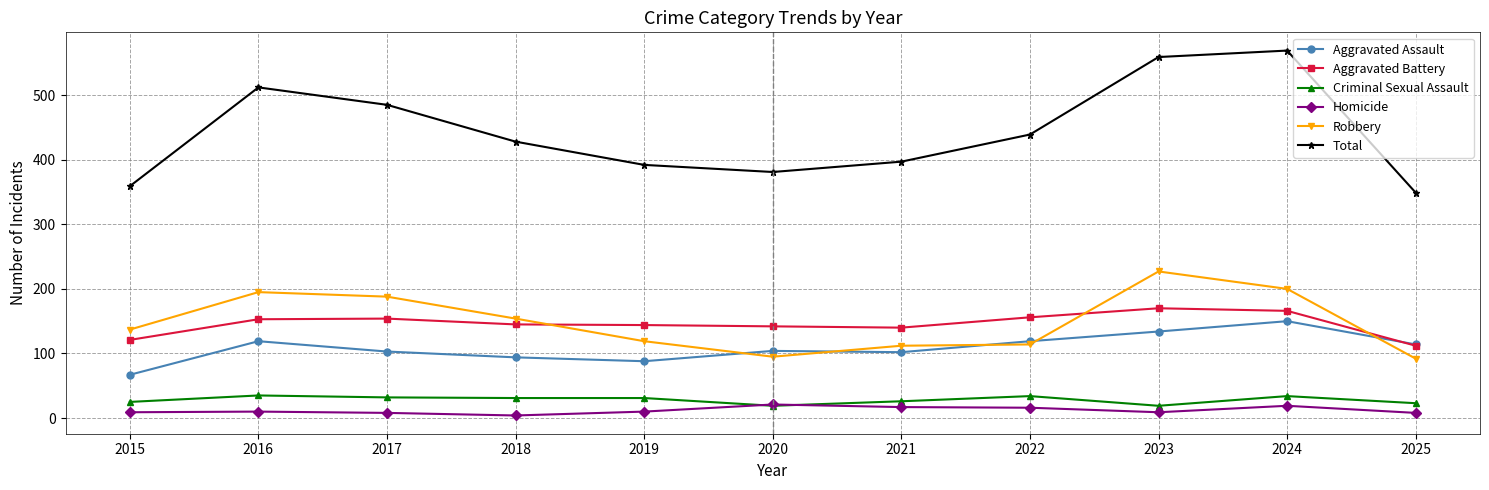

What is the lowest value of the Aggravated Battery series?

112